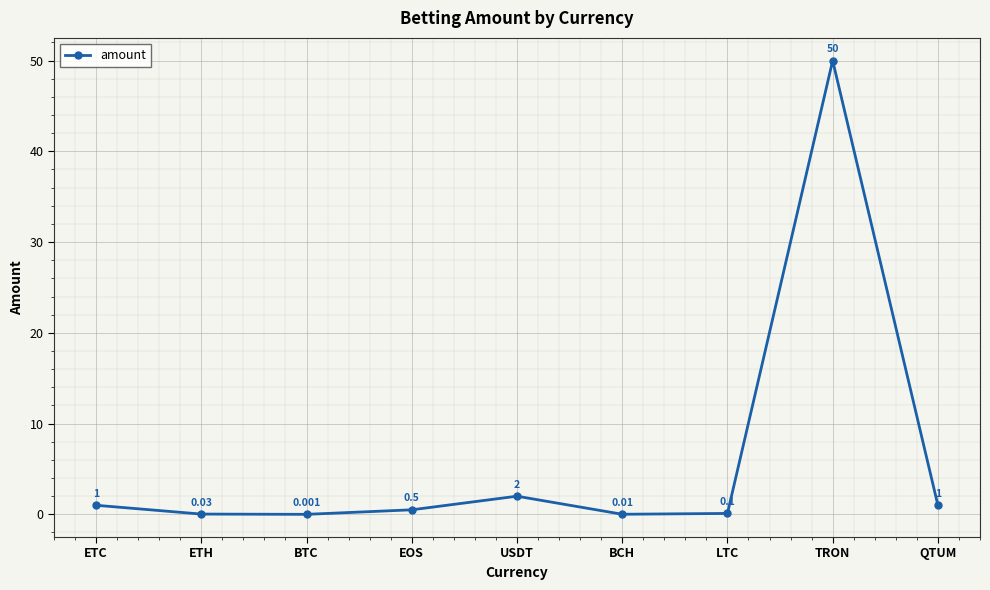

What is the change in value from EOS to USDT?

+1.5